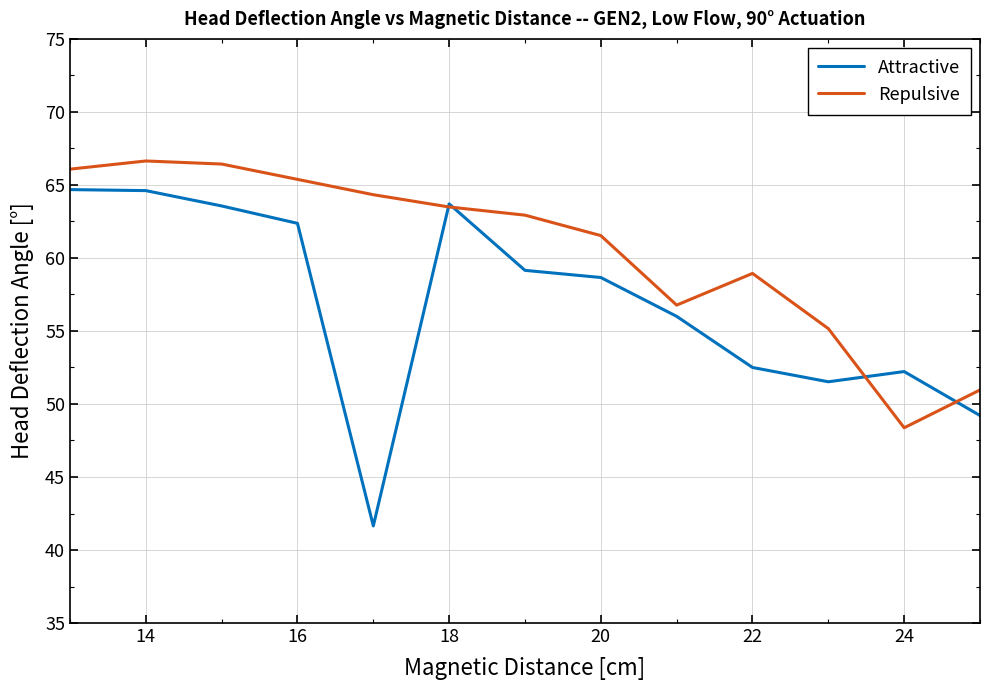

What is the average value of the Repulsive series?

60.5